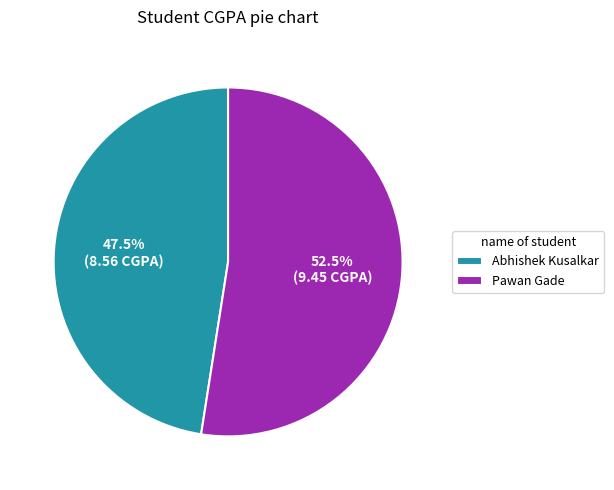

Which slice is the largest?

Pawan Gade